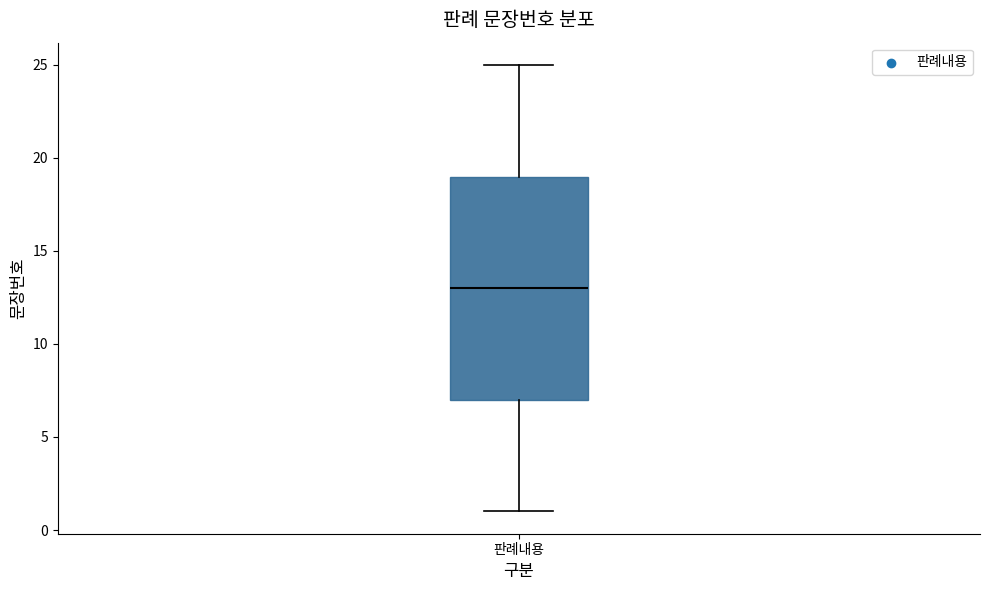

Where does the upper whisker of the box for 판례내용 end on the y-axis? The values are not printed on the chart, so give them approximately, as read against the axis.

25